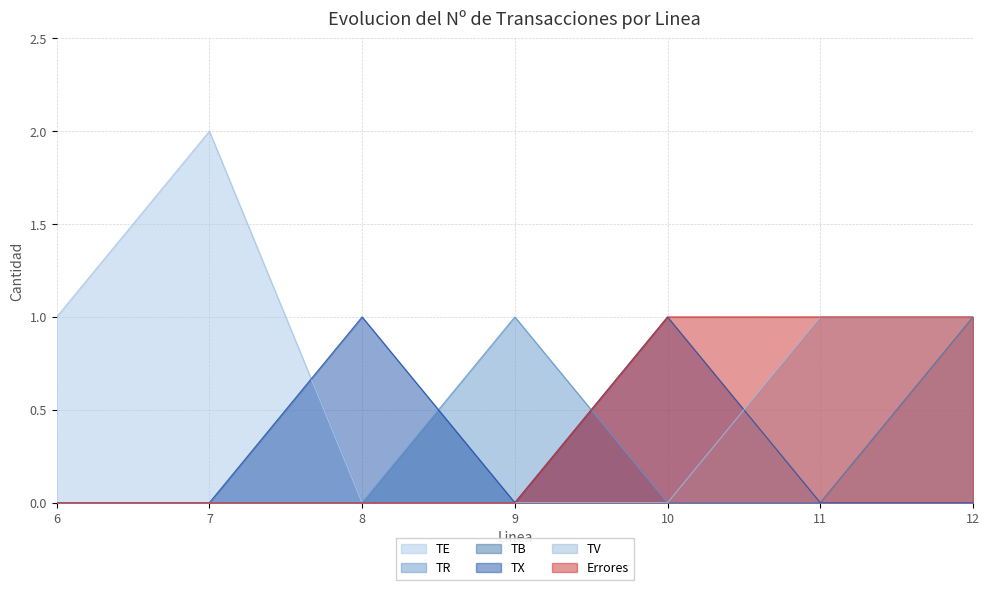

What is the label of the 5th point from the right?

8.0